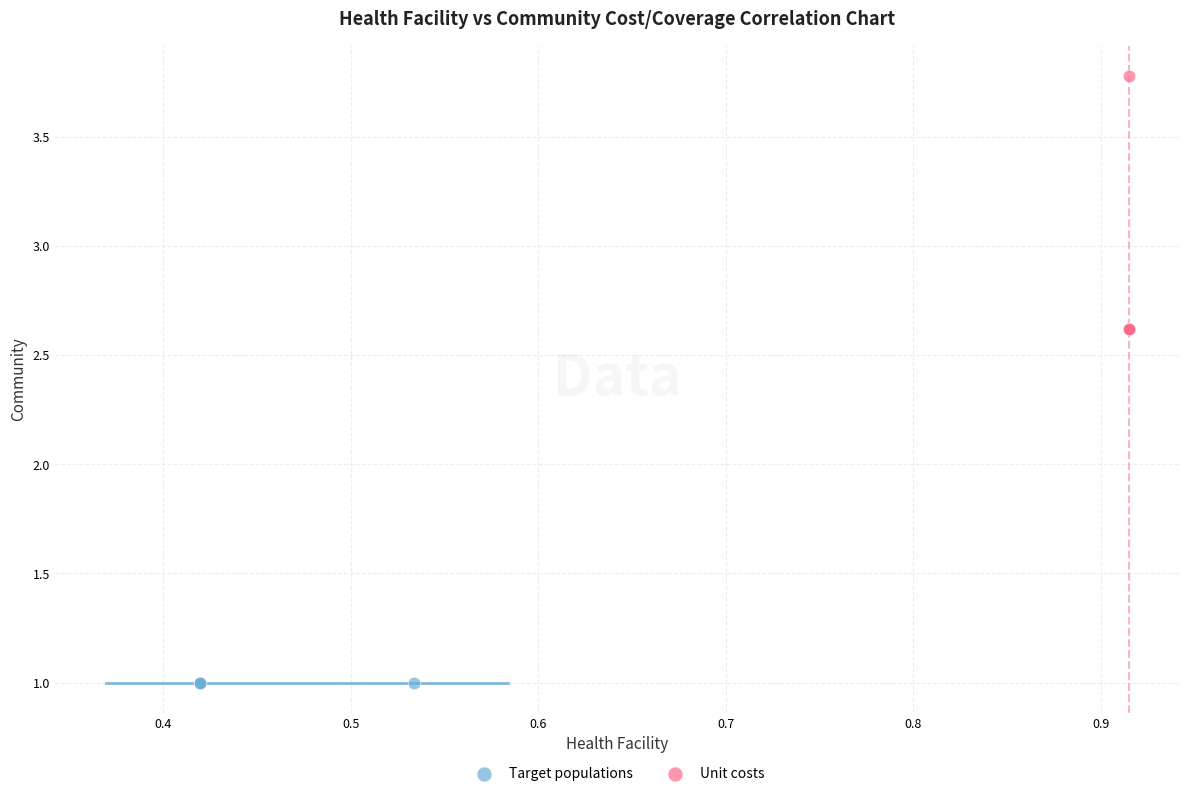

Which series contains the lowest Y value?

Target populations